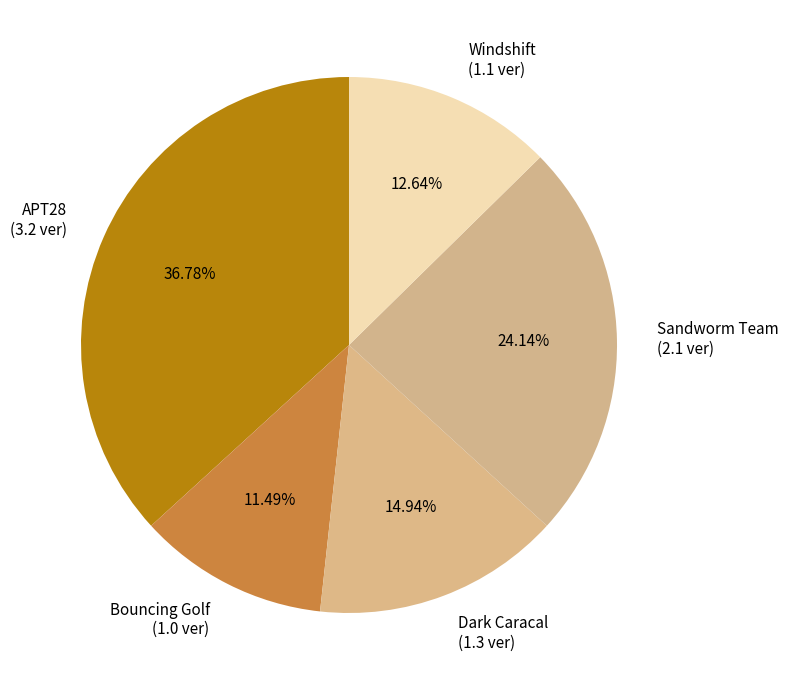

To the nearest percent, what is the difference between the largest and smallest slice percentages?

25%